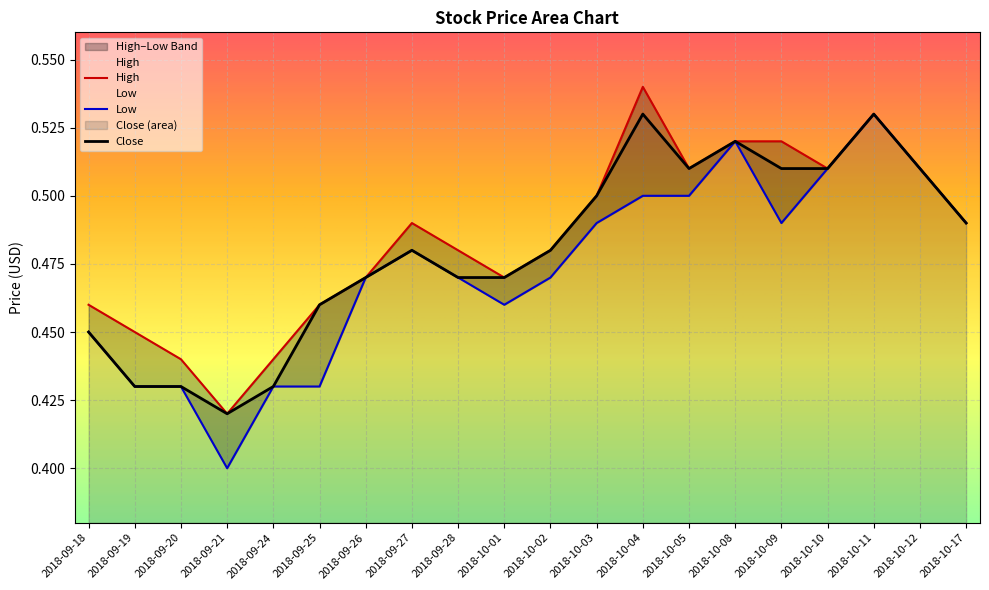

The Close series shows 0.3 at 2018-10-02. True or false?

False